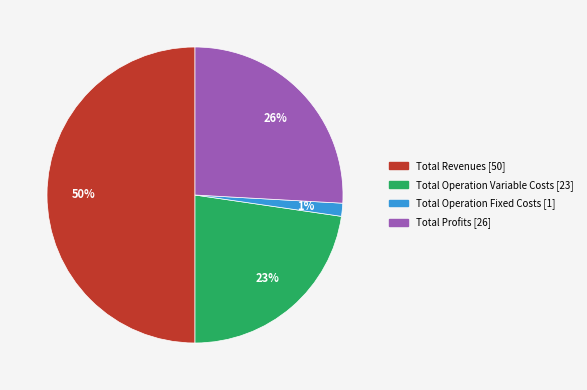

To the nearest percent, what is the average slice percentage?

25%